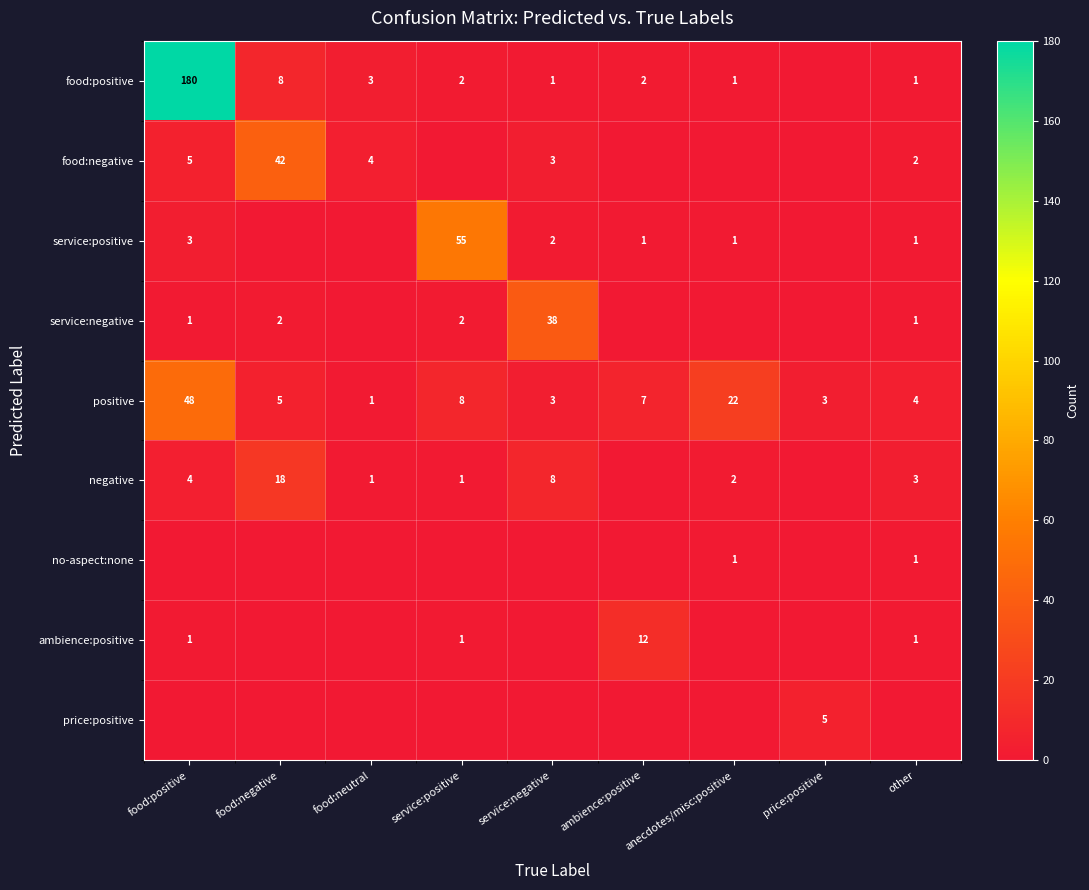

Is it true that positive equals 1 at food:neutral?

True